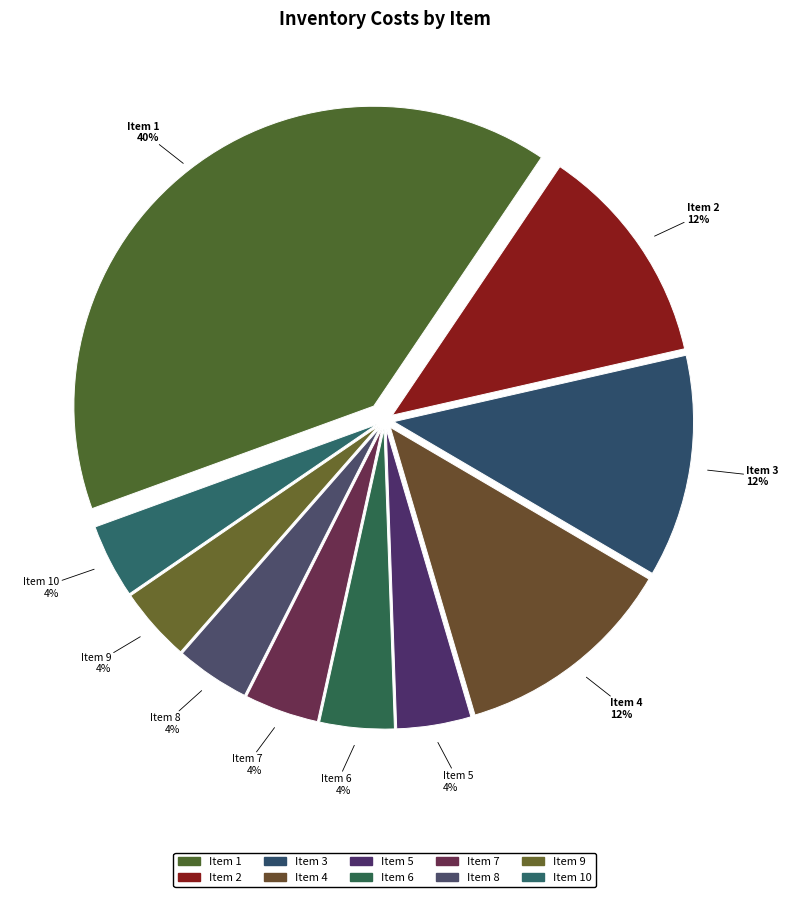

Combined, do Item 9 and Item 6 account for over 50%?

No